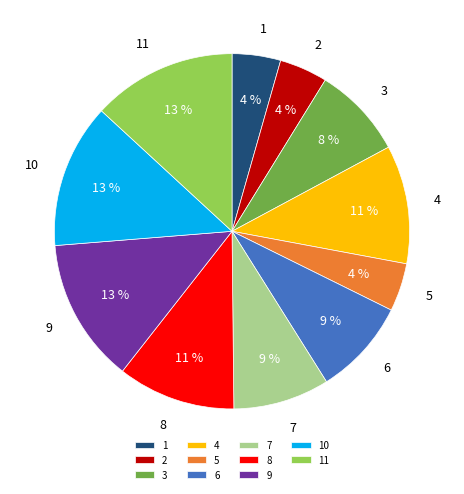

To the nearest percent, what percentage of the pie is 2?

4%